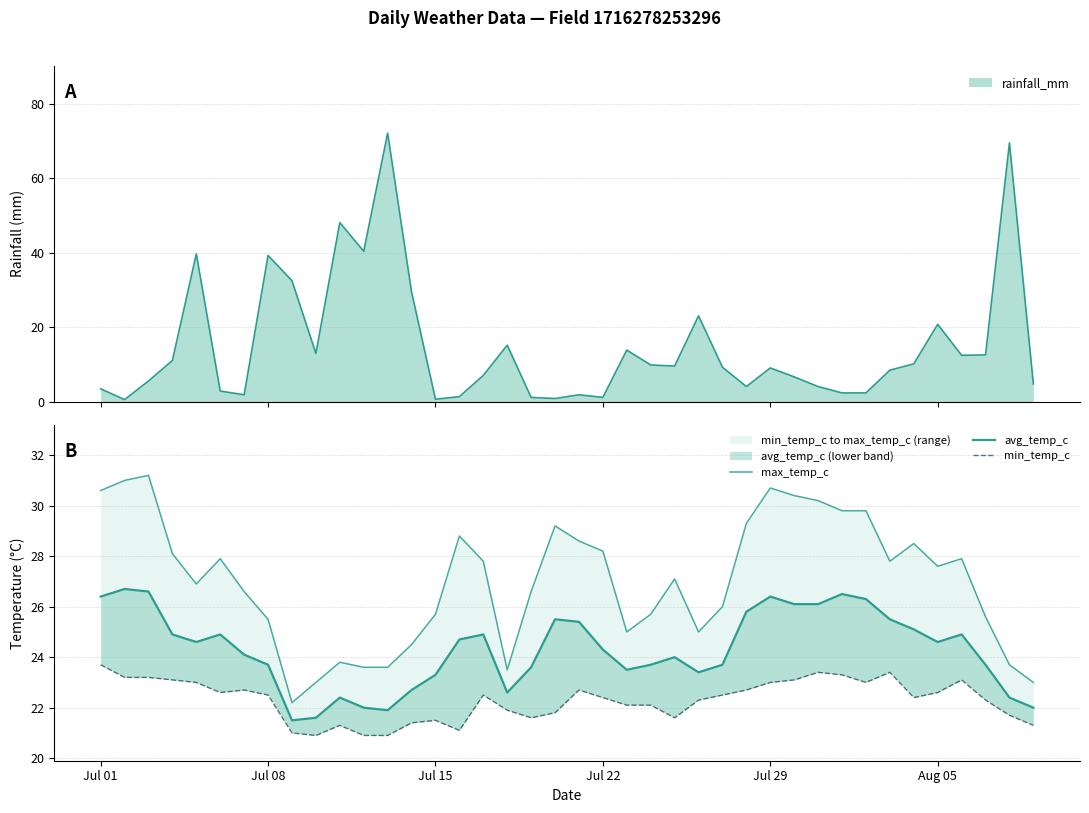

How many data points in avg_temp_c are less than 24?

17